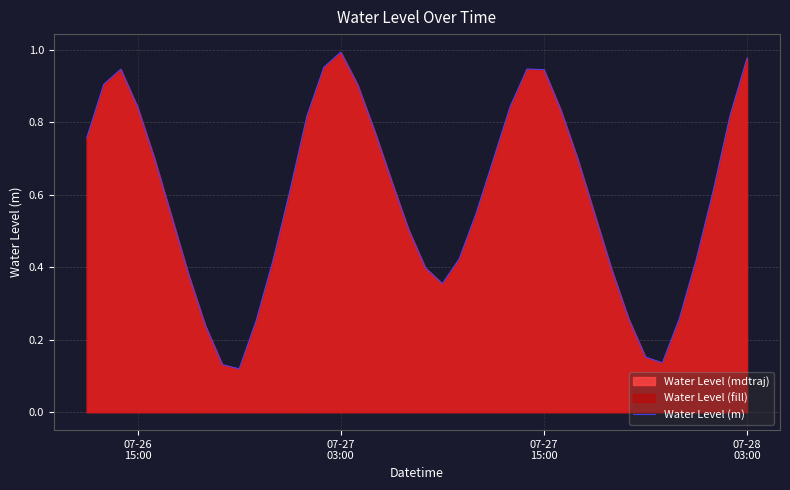

Does the chart display data point markers on the line(s)?

No